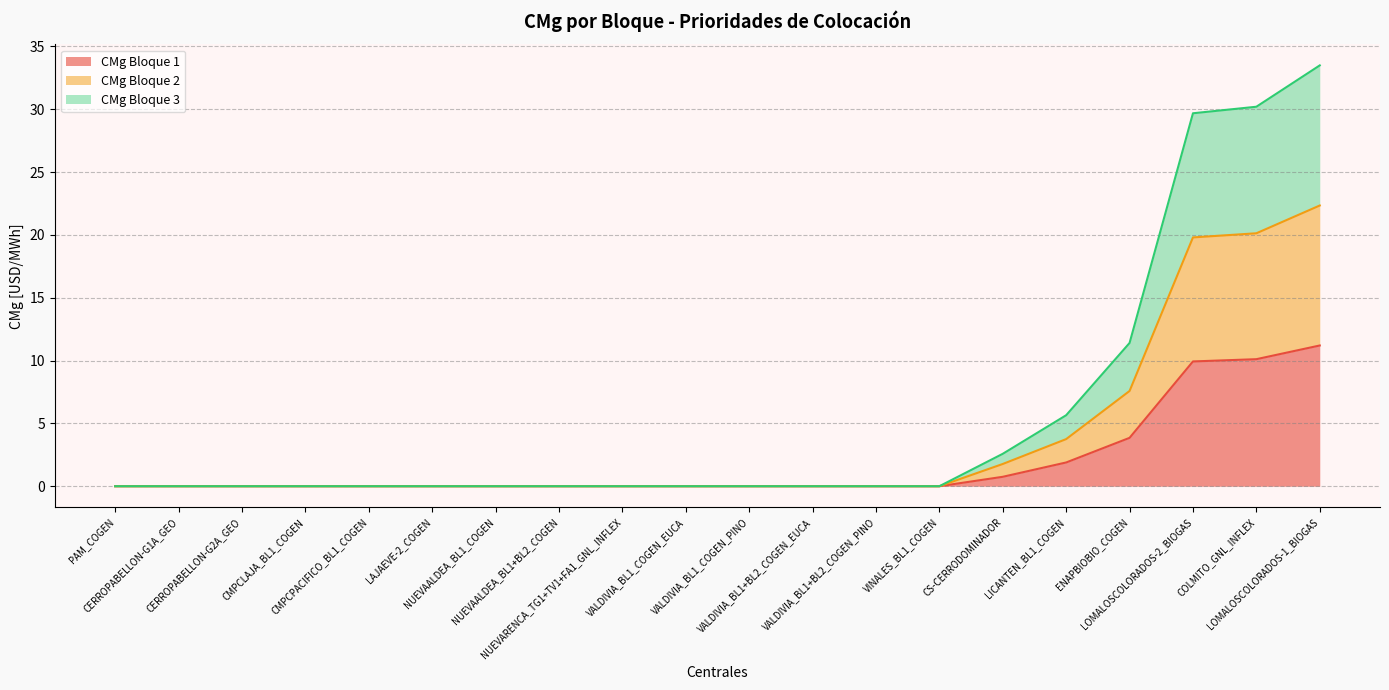

List the series in order of their overall mean, highest first.

CMg Bloque 3, CMg Bloque 2, CMg Bloque 1